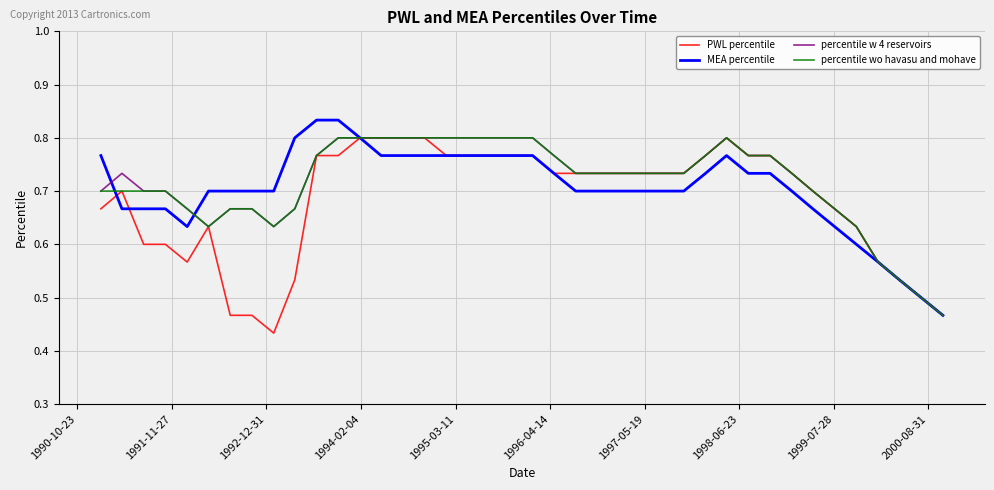

What are all the series names shown in the legend?

PWL percentile, MEA percentile, percentile w 4 reservoirs, percentile wo havasu and mohave